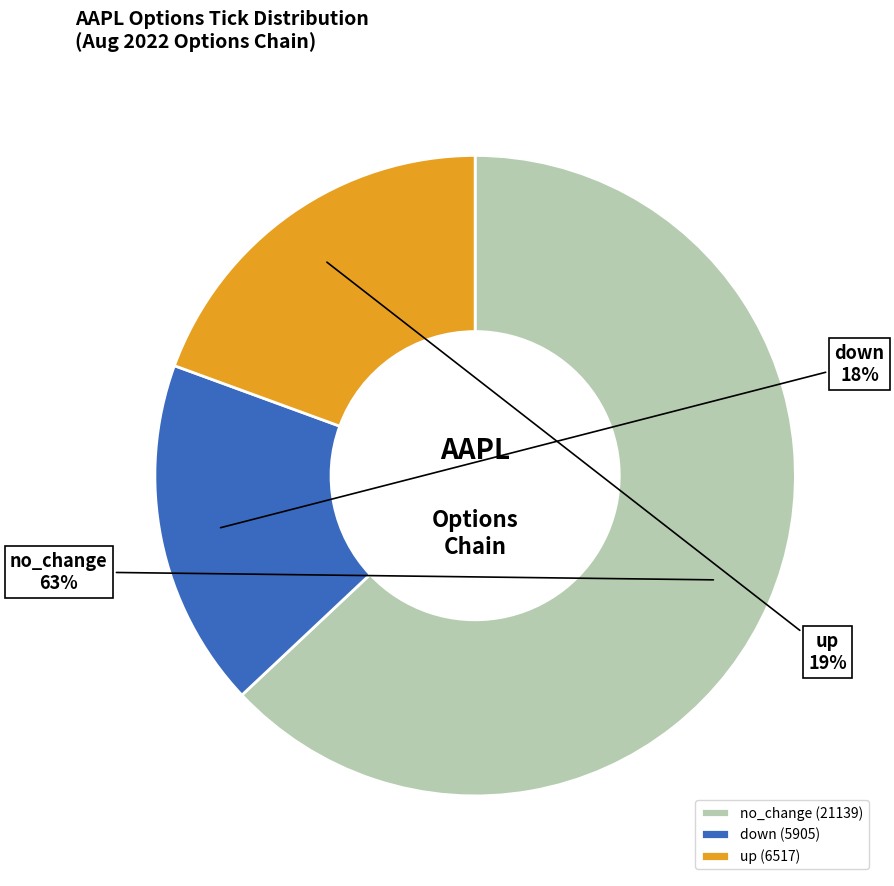

To the nearest percent, what is the difference between the largest and smallest slice percentages?

45%